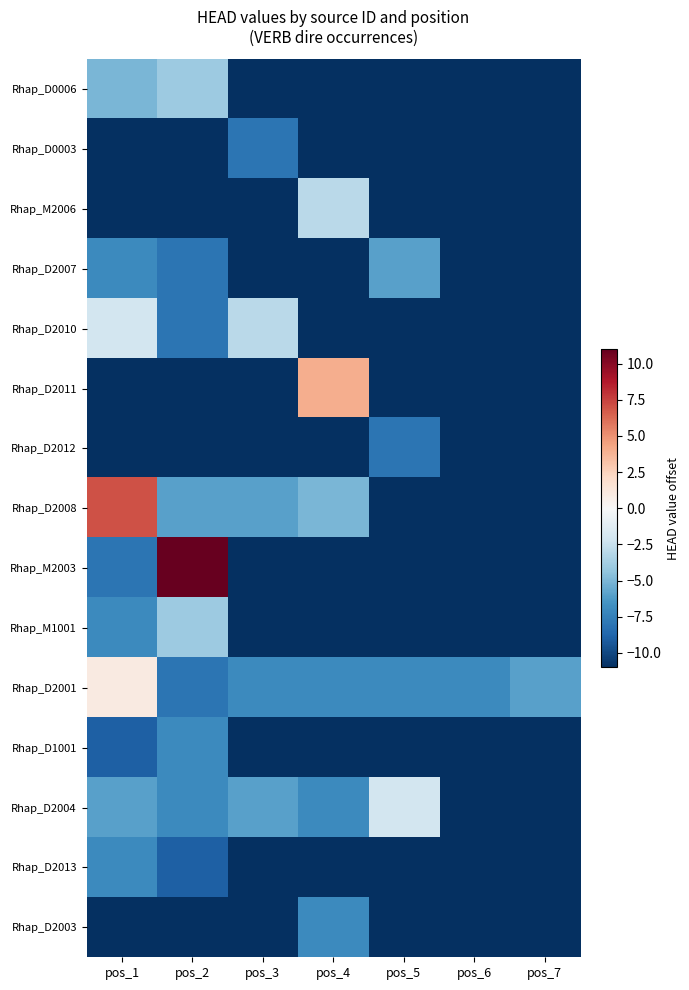

Reading left to right, transcribe all the data shown in this chart.

Rhap_D0006: pos_1=-5	pos_2=-4	pos_3=-11	pos_4=-11	pos_5=-11	pos_6=-11	pos_7=-11
Rhap_D0003: pos_1=-11	pos_2=-11	pos_3=-8	pos_4=-11	pos_5=-11	pos_6=-11	pos_7=-11
Rhap_M2006: pos_1=-11	pos_2=-11	pos_3=-11	pos_4=-3	pos_5=-11	pos_6=-11	pos_7=-11
Rhap_D2007: pos_1=-7	pos_2=-8	pos_3=-11	pos_4=-11	pos_5=-6	pos_6=-11	pos_7=-11
Rhap_D2010: pos_1=-2	pos_2=-8	pos_3=-3	pos_4=-11	pos_5=-11	pos_6=-11	pos_7=-11
Rhap_D2011: pos_1=-11	pos_2=-11	pos_3=-11	pos_4=4	pos_5=-11	pos_6=-11	pos_7=-11
Rhap_D2012: pos_1=-11	pos_2=-11	pos_3=-11	pos_4=-11	pos_5=-8	pos_6=-11	pos_7=-11
Rhap_D2008: pos_1=7	pos_2=-6	pos_3=-6	pos_4=-5	pos_5=-11	pos_6=-11	pos_7=-11
Rhap_M2003: pos_1=-8	pos_2=11	pos_3=-11	pos_4=-11	pos_5=-11	pos_6=-11	pos_7=-11
Rhap_M1001: pos_1=-7	pos_2=-4	pos_3=-11	pos_4=-11	pos_5=-11	pos_6=-11	pos_7=-11
Rhap_D2001: pos_1=1	pos_2=-8	pos_3=-7	pos_4=-7	pos_5=-7	pos_6=-7	pos_7=-6
Rhap_D1001: pos_1=-9	pos_2=-7	pos_3=-11	pos_4=-11	pos_5=-11	pos_6=-11	pos_7=-11
Rhap_D2004: pos_1=-6	pos_2=-7	pos_3=-6	pos_4=-7	pos_5=-2	pos_6=-11	pos_7=-11
Rhap_D2013: pos_1=-7	pos_2=-9	pos_3=-11	pos_4=-11	pos_5=-11	pos_6=-11	pos_7=-11
Rhap_D2003: pos_1=-11	pos_2=-11	pos_3=-11	pos_4=-7	pos_5=-11	pos_6=-11	pos_7=-11